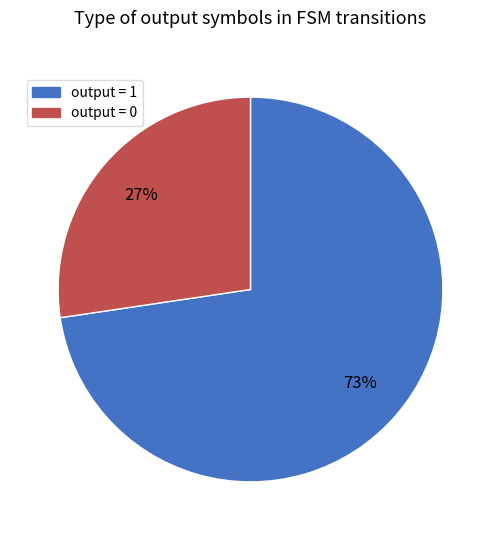

True or false: output = 0 accounts for 41% of the total.

False